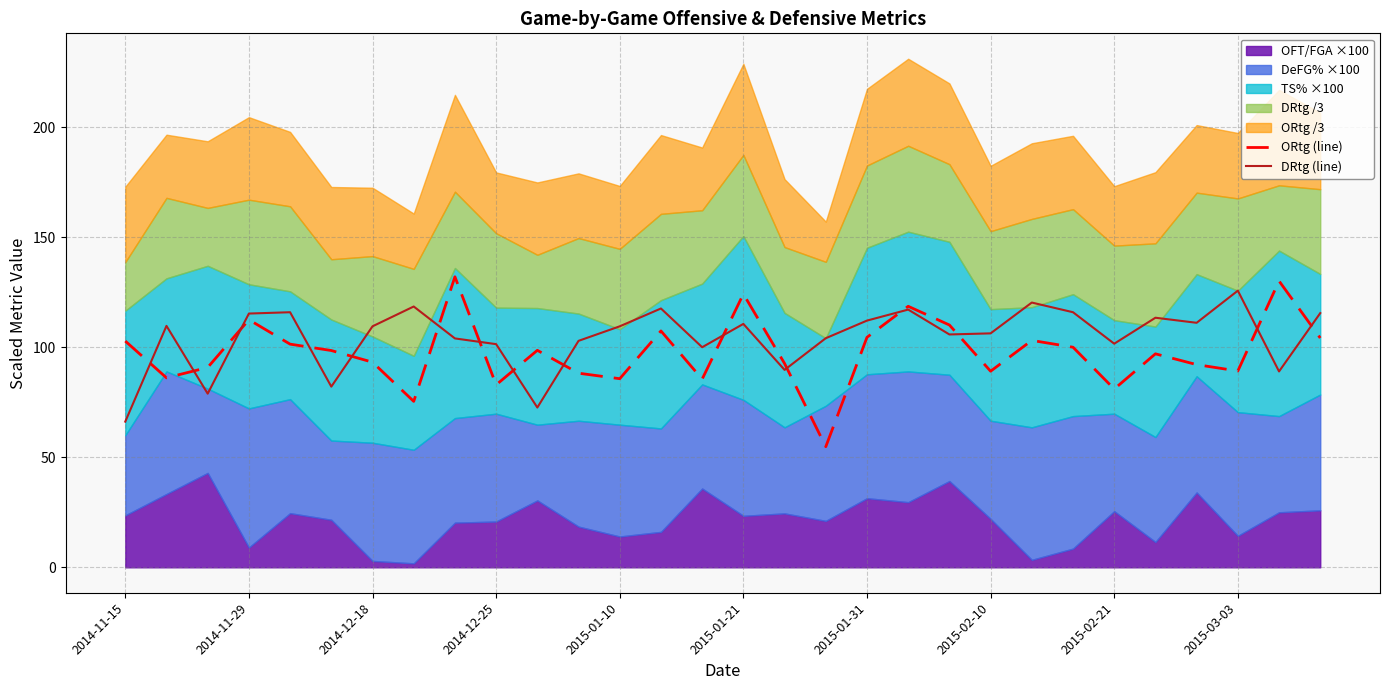

Does the chart display data point markers on the line(s)?

No